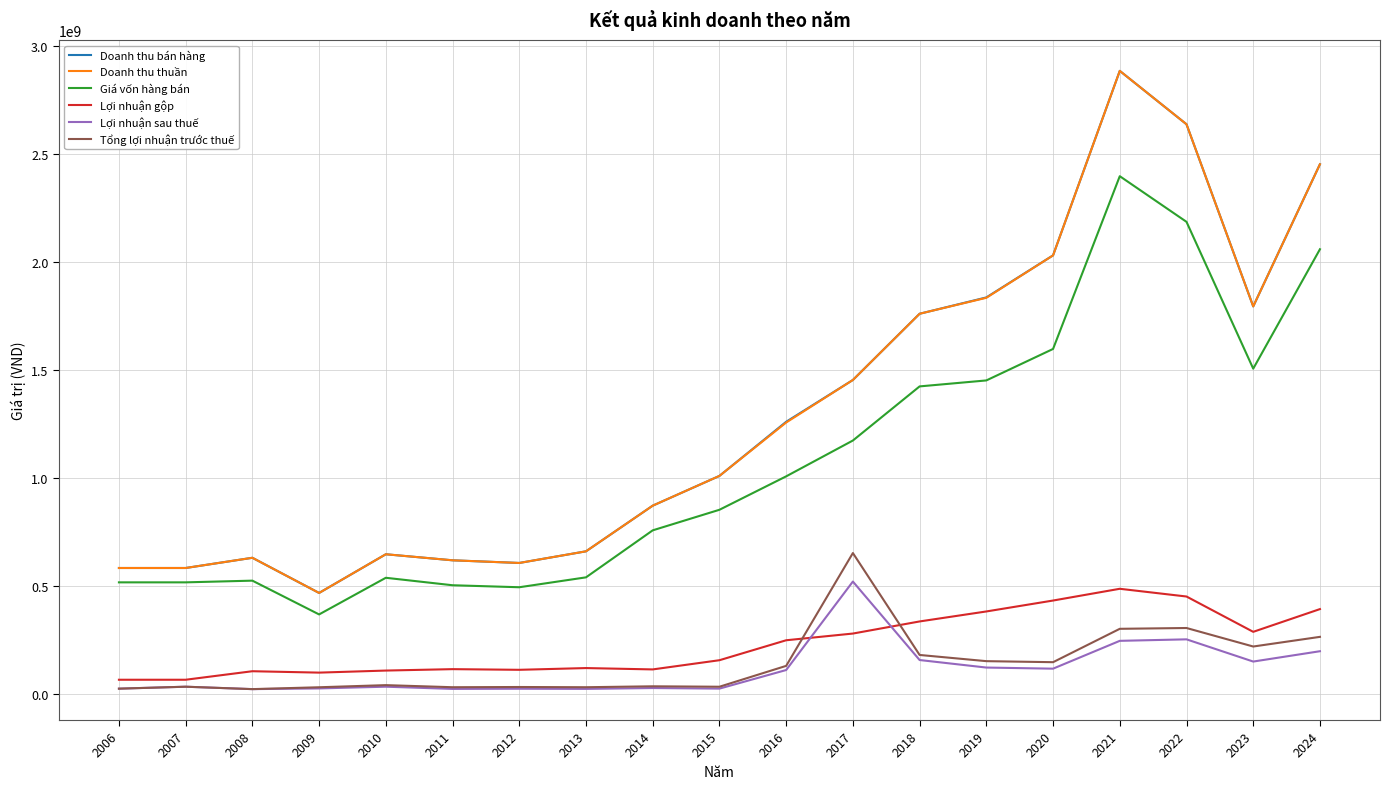

What is the difference between the maximum and minimum values in the Lợi nhuận gộp series?

421293844